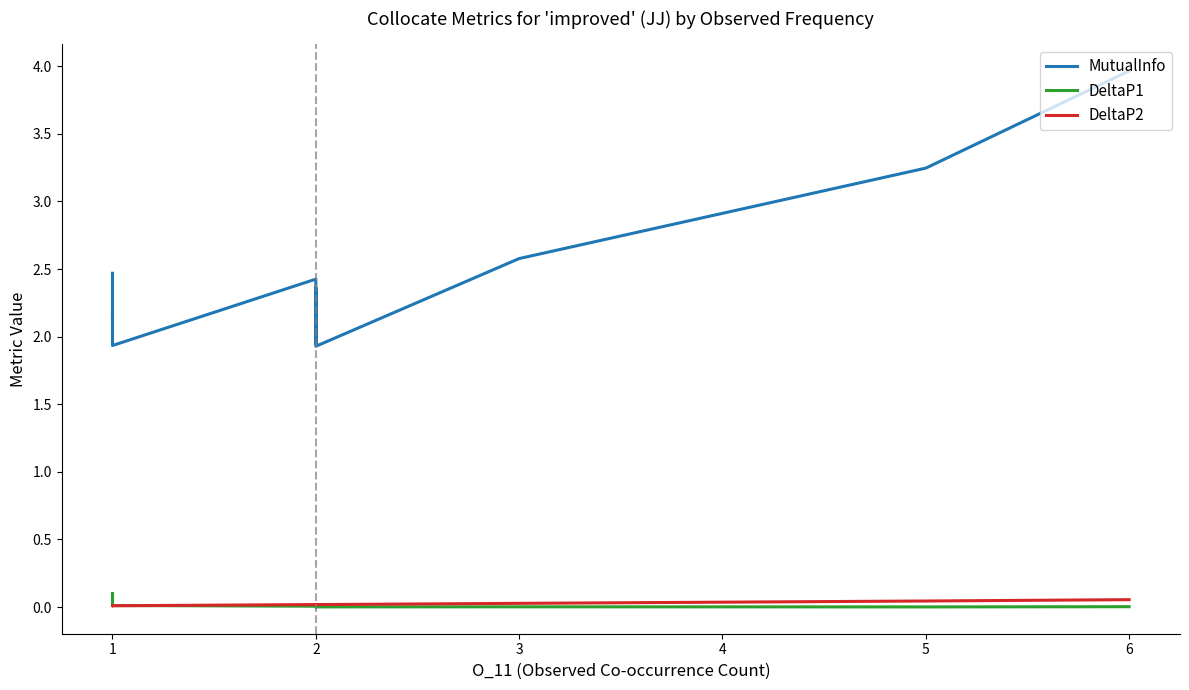

The value of DeltaP2 at 1 is 0.0. True or false?

False